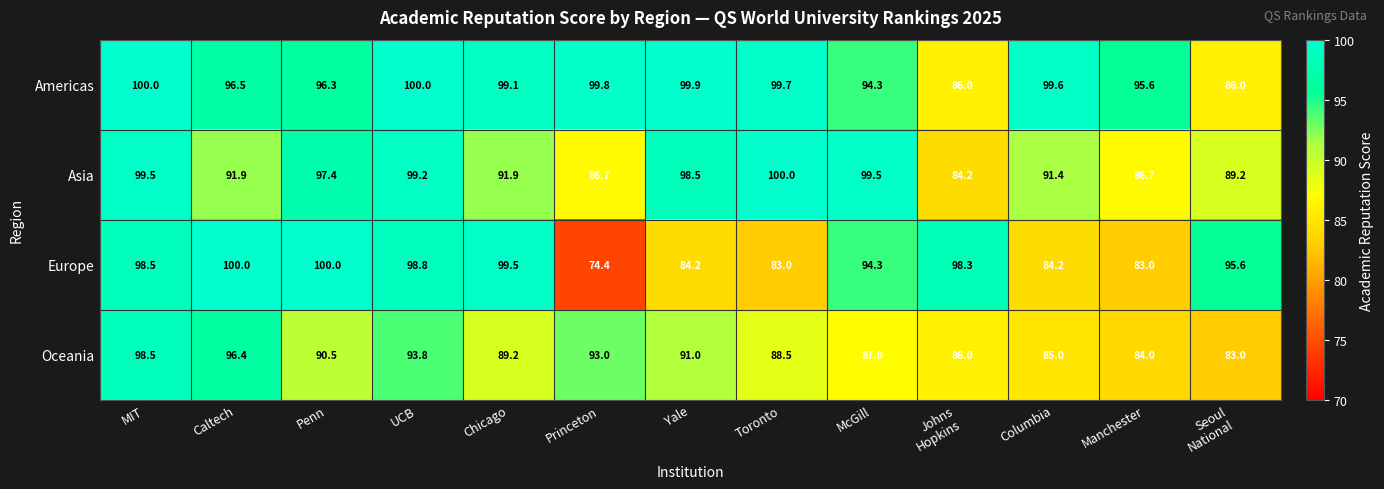

At Caltech, list the series in order from smallest to largest.

Asia, Oceania, Americas, Europe